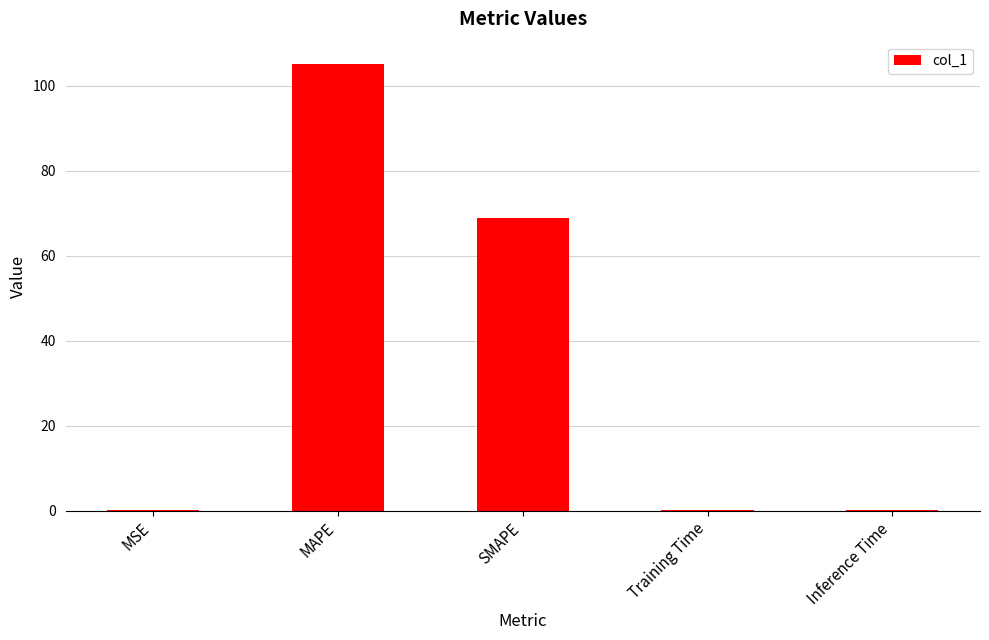

Between SMAPE and Training Time, which is larger?

SMAPE